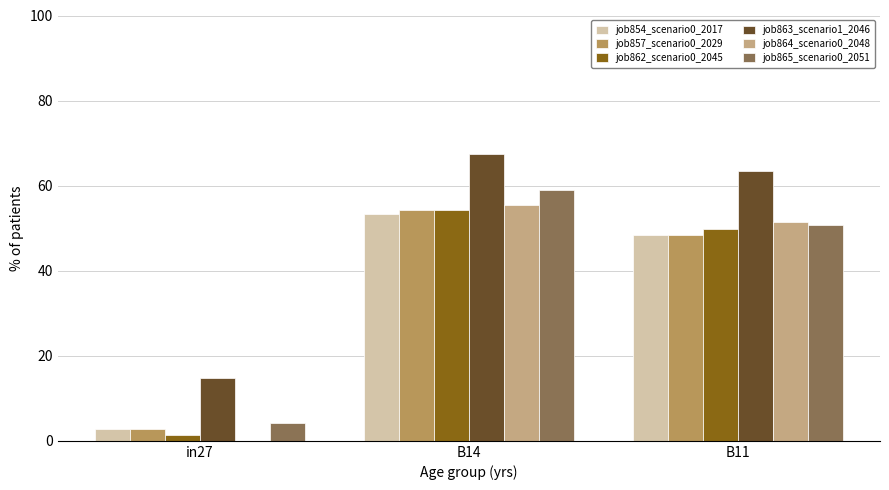

Which category has the highest value across all series?

B14